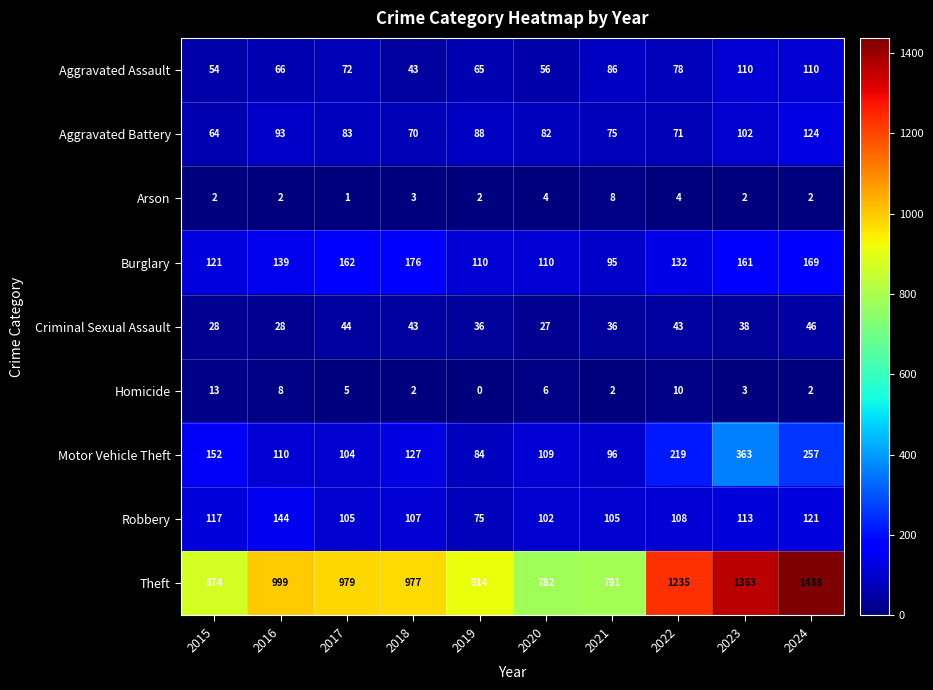

What is the difference between the Criminal Sexual Assault values at 2023 and 2015?

10